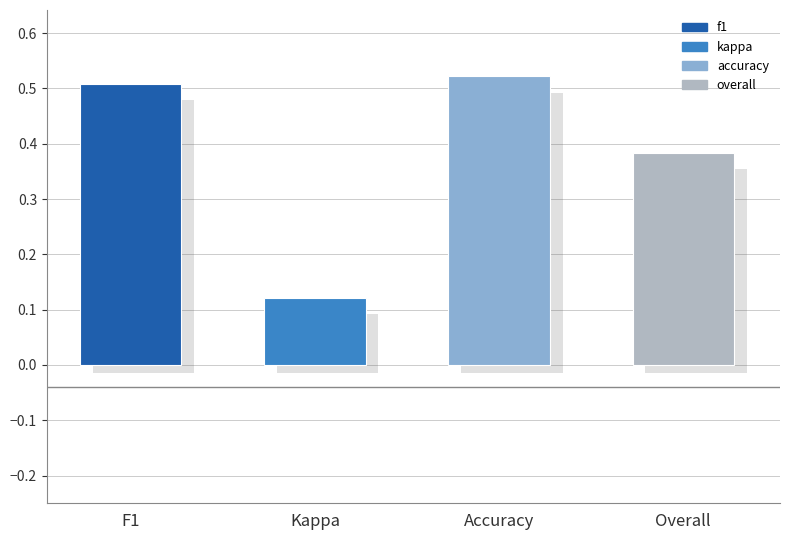

Reading left to right, list all the values displayed in this chart.

F1=0.5	Kappa=0.1	Accuracy=0.5	Overall=0.4